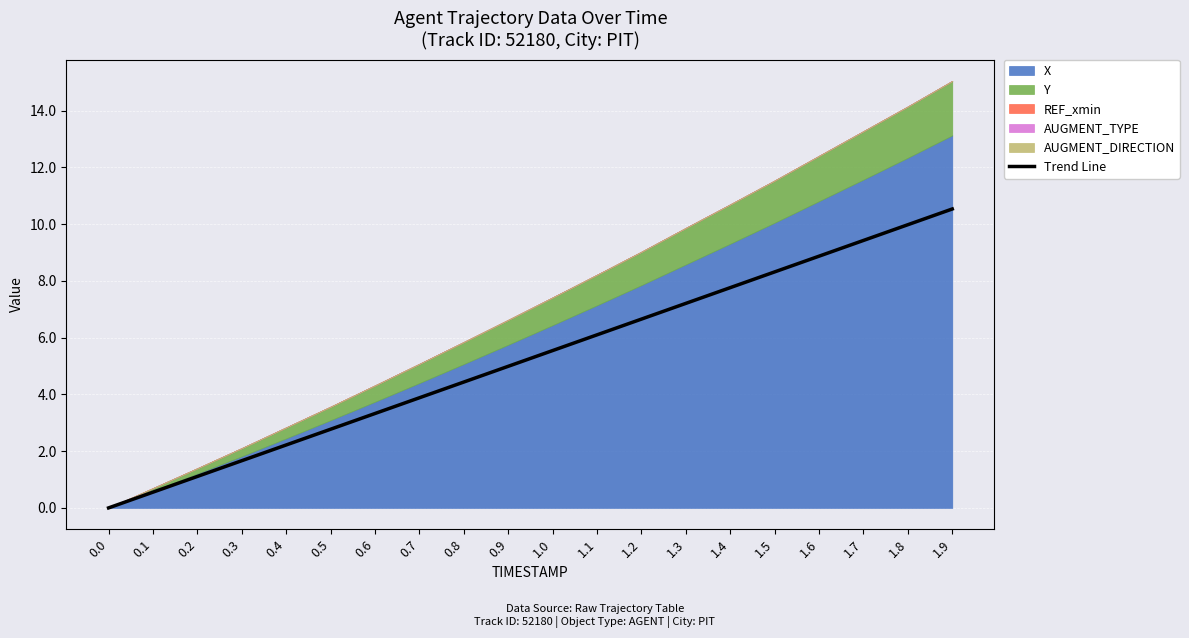

Count the number of values greater than 5.

10